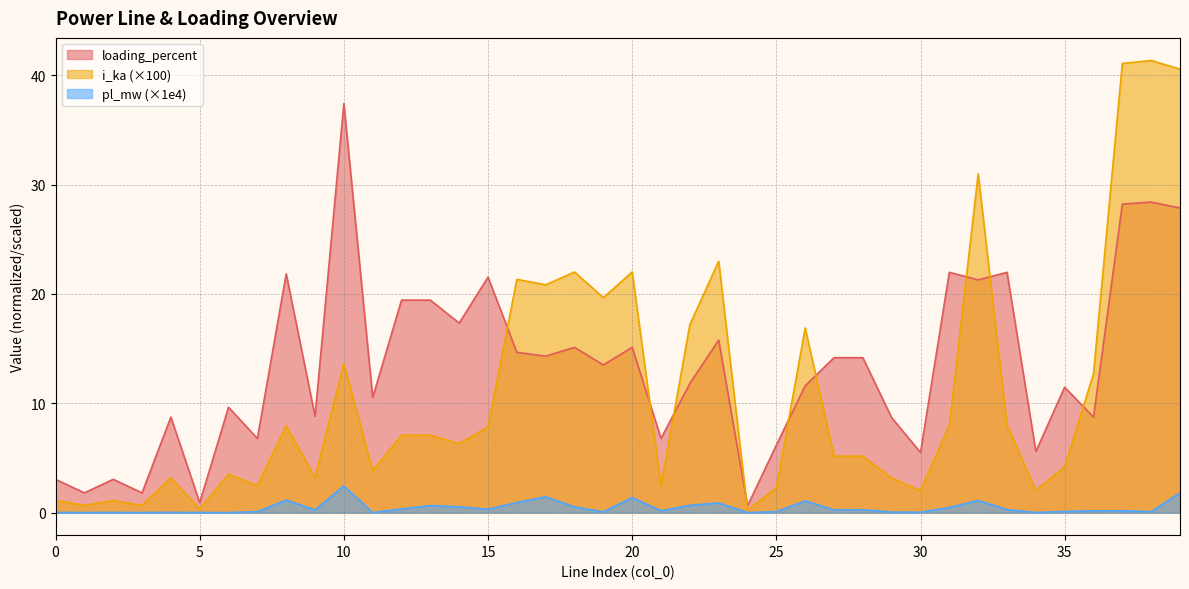

How many interior local peaks does the i_ka series have?

13